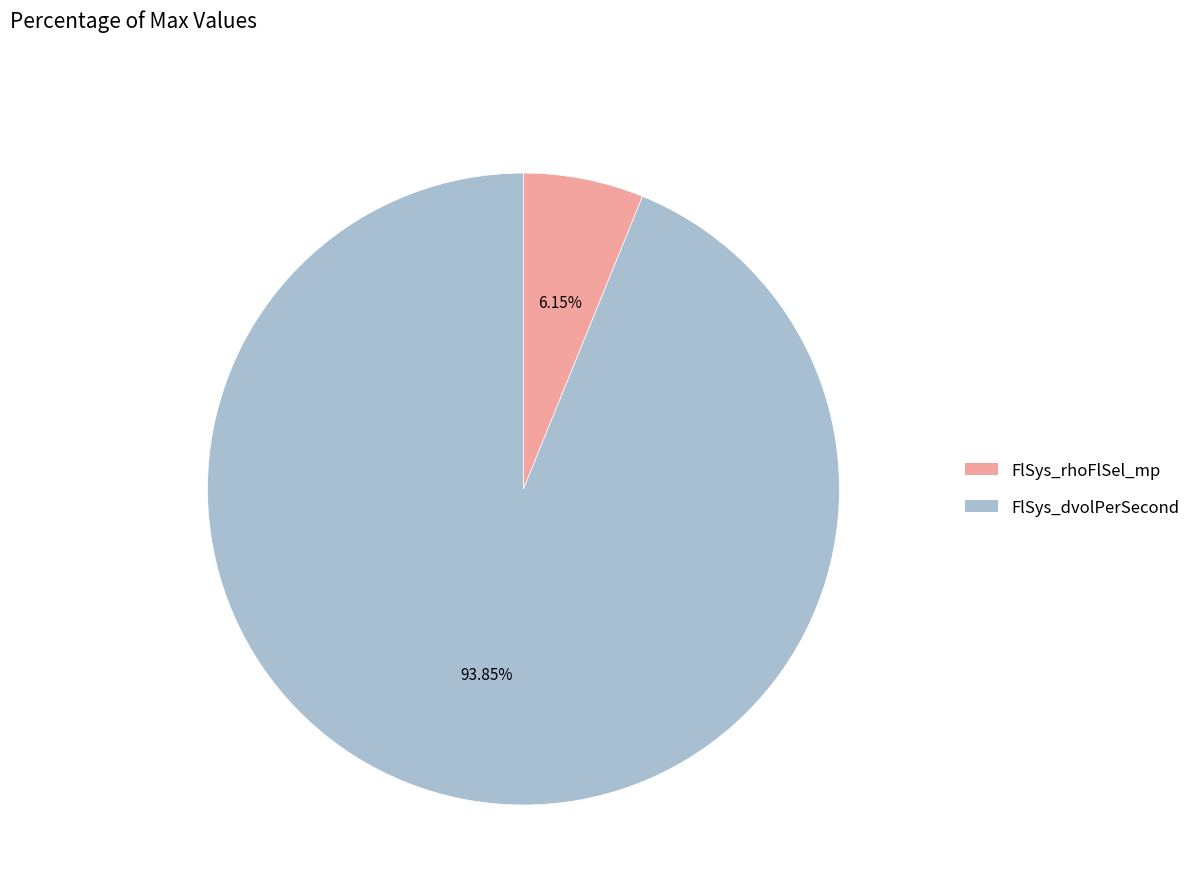

Which category has the smallest portion of the pie?

FlSys_rhoFlSel_mp